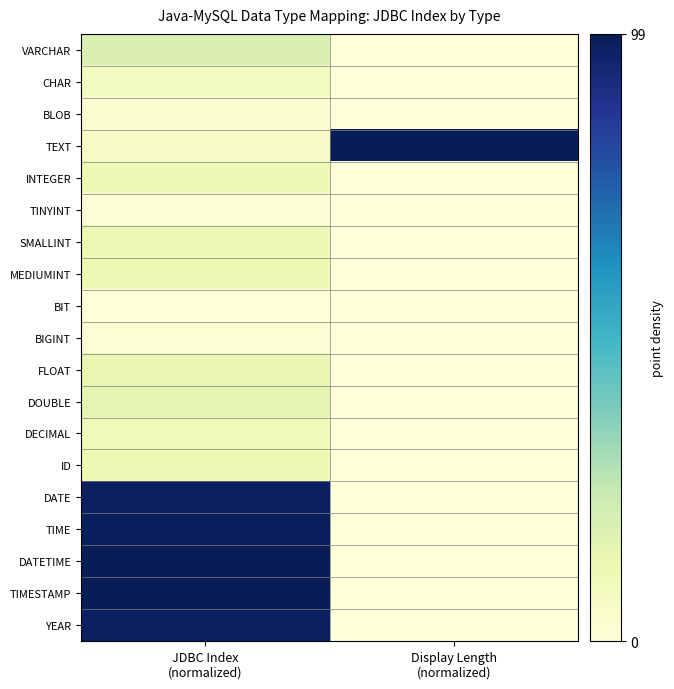

Reading left to right, list all the values displayed in this chart.

VARCHAR: JDBC Index
(normalized)=18.8	Display Length
(normalized)=0.0
CHAR: JDBC Index
(normalized)=7.9	Display Length
(normalized)=0.0
BLOB: JDBC Index
(normalized)=3.0	Display Length
(normalized)=0.0
TEXT: JDBC Index
(normalized)=5.9	Display Length
(normalized)=99.0
INTEGER: JDBC Index
(normalized)=10.9	Display Length
(normalized)=0.0
TINYINT: JDBC Index
(normalized)=1.0	Display Length
(normalized)=0.0
SMALLINT: JDBC Index
(normalized)=11.9	Display Length
(normalized)=0.0
MEDIUMINT: JDBC Index
(normalized)=10.9	Display Length
(normalized)=0.0
BIT: JDBC Index
(normalized)=0.0	Display Length
(normalized)=0.0
BIGINT: JDBC Index
(normalized)=2.0	Display Length
(normalized)=0.0
FLOAT: JDBC Index
(normalized)=13.9	Display Length
(normalized)=0.0
DOUBLE: JDBC Index
(normalized)=14.8	Display Length
(normalized)=0.0
DECIMAL: JDBC Index
(normalized)=9.9	Display Length
(normalized)=0.0
ID: JDBC Index
(normalized)=10.9	Display Length
(normalized)=0.0
DATE: JDBC Index
(normalized)=97.0	Display Length
(normalized)=0.0
TIME: JDBC Index
(normalized)=98.0	Display Length
(normalized)=0.0
DATETIME: JDBC Index
(normalized)=99.0	Display Length
(normalized)=0.0
TIMESTAMP: JDBC Index
(normalized)=99.0	Display Length
(normalized)=0.0
YEAR: JDBC Index
(normalized)=97.0	Display Length
(normalized)=0.0